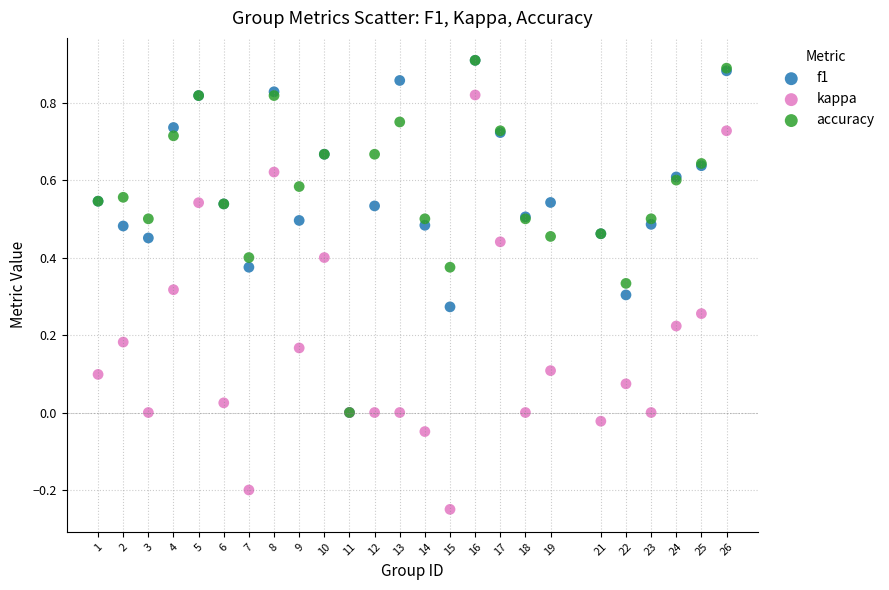

What are all the series names shown in the legend?

f1, kappa, accuracy